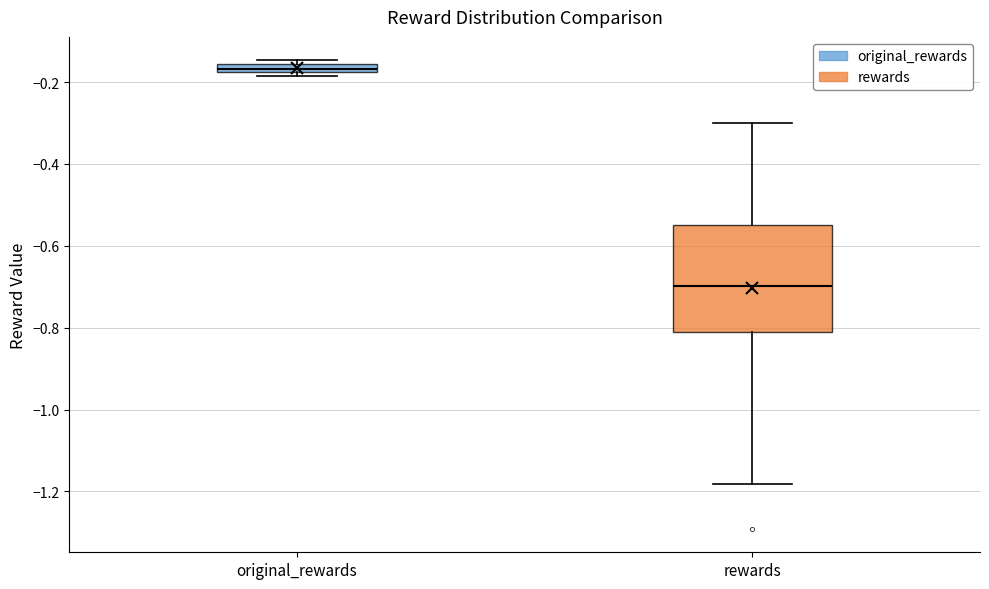

Which box's median line is the highest?

original_rewards